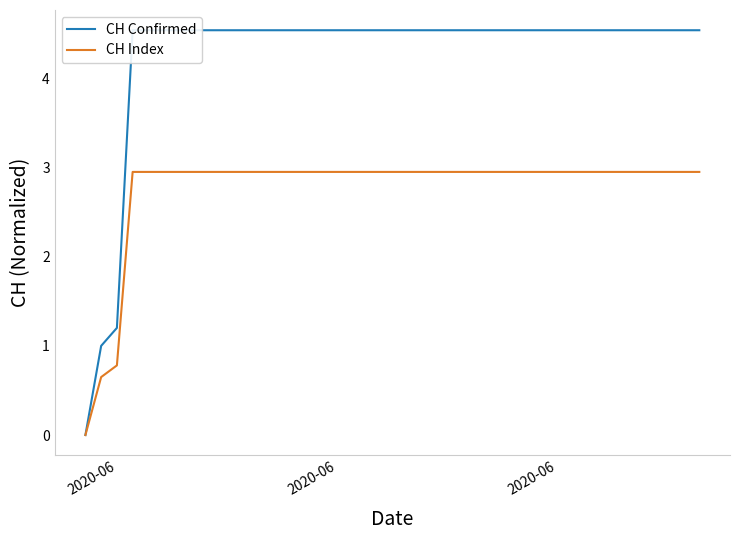

What is the difference between the second highest and minimum values in the CH Index series?

3.0